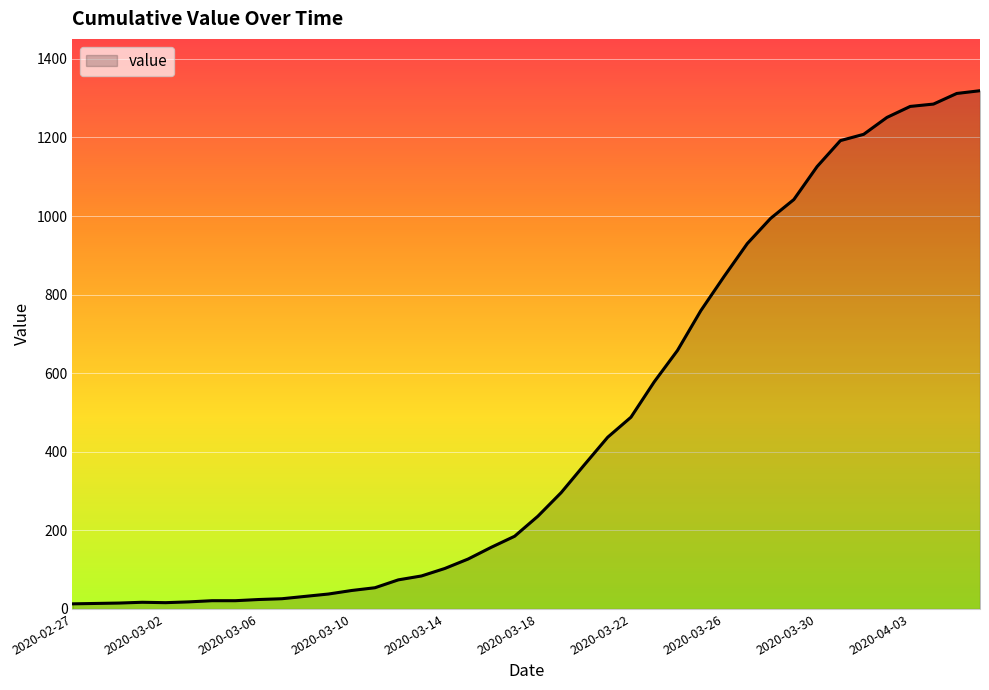

What is the greatest value displayed?

1319